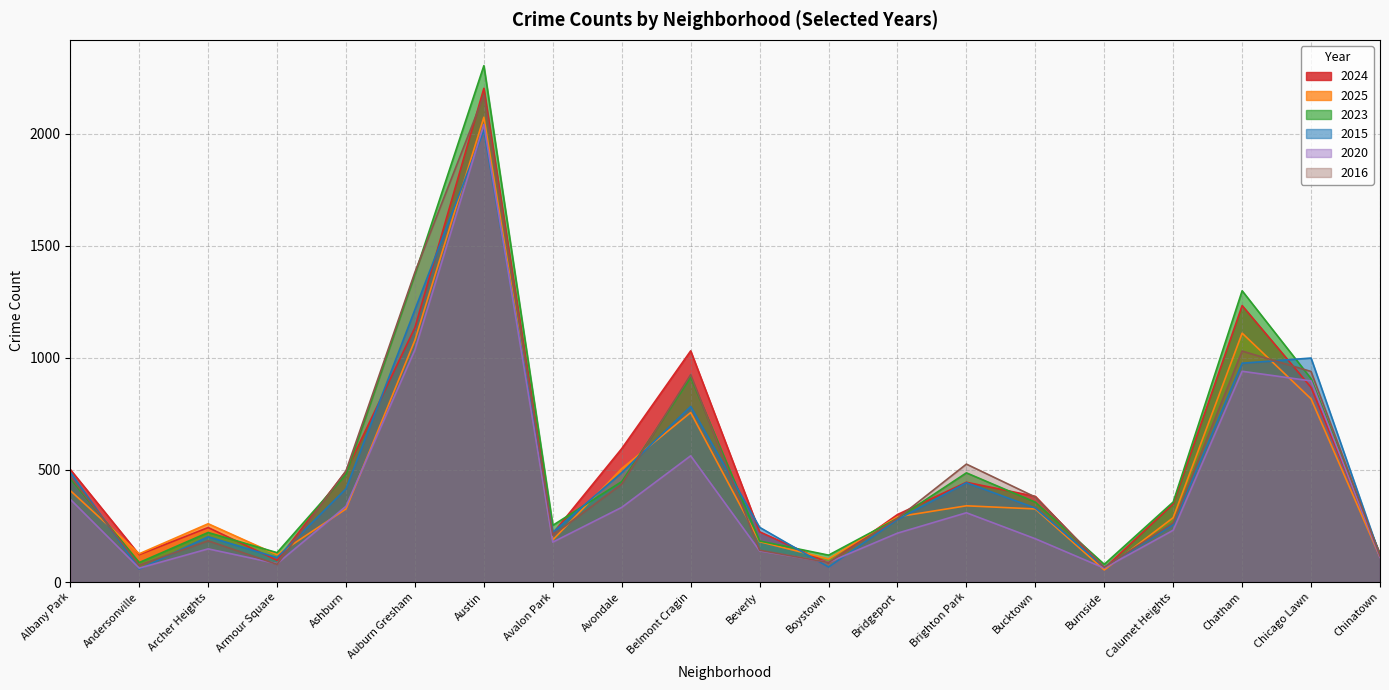

How many times do 2015 and 2016 cross each other?

8